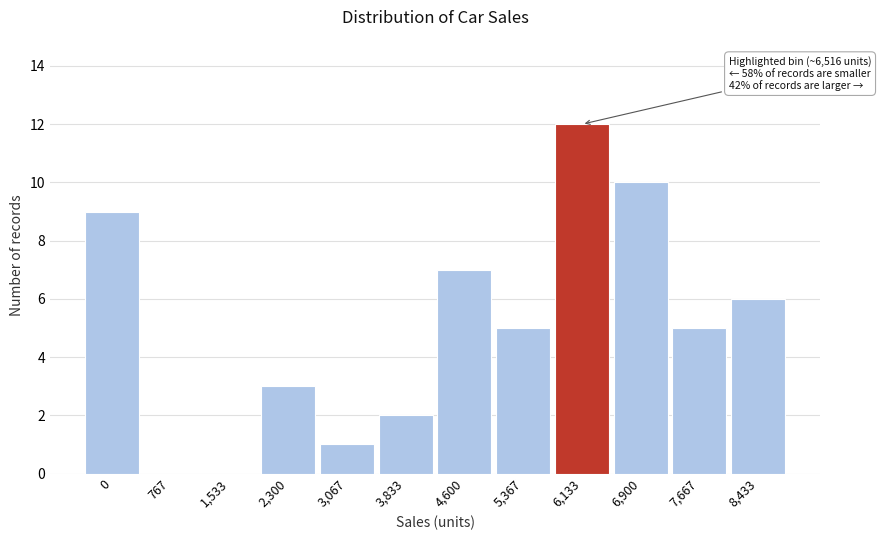

Reading left to right, what are all the values shown in this chart?

0=9	767=0	1,533=0	2,300=3	3,067=1	3,833=2	4,600=7	5,367=5	6,133=12	6,900=10	7,667=5	8,433=6